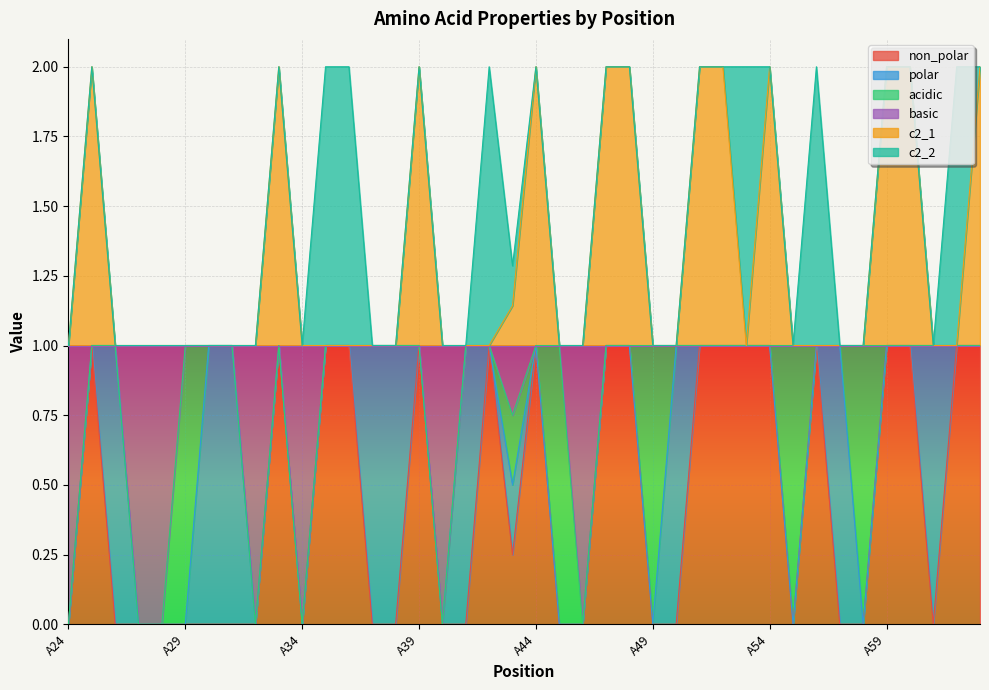

How many lines are shown in the chart?

6